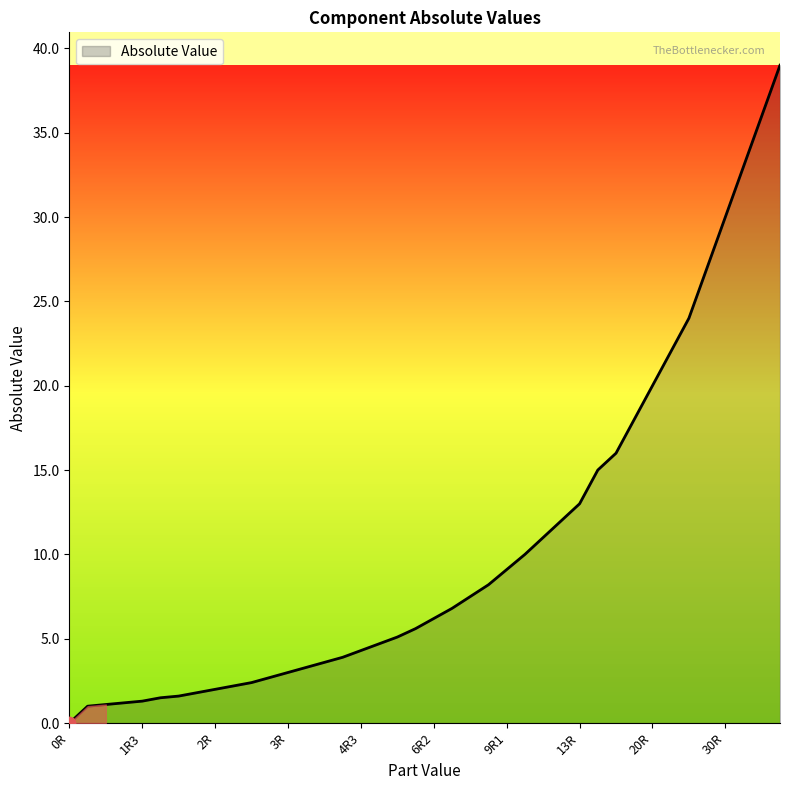

What is the difference between the maximum and minimum values?

39.0